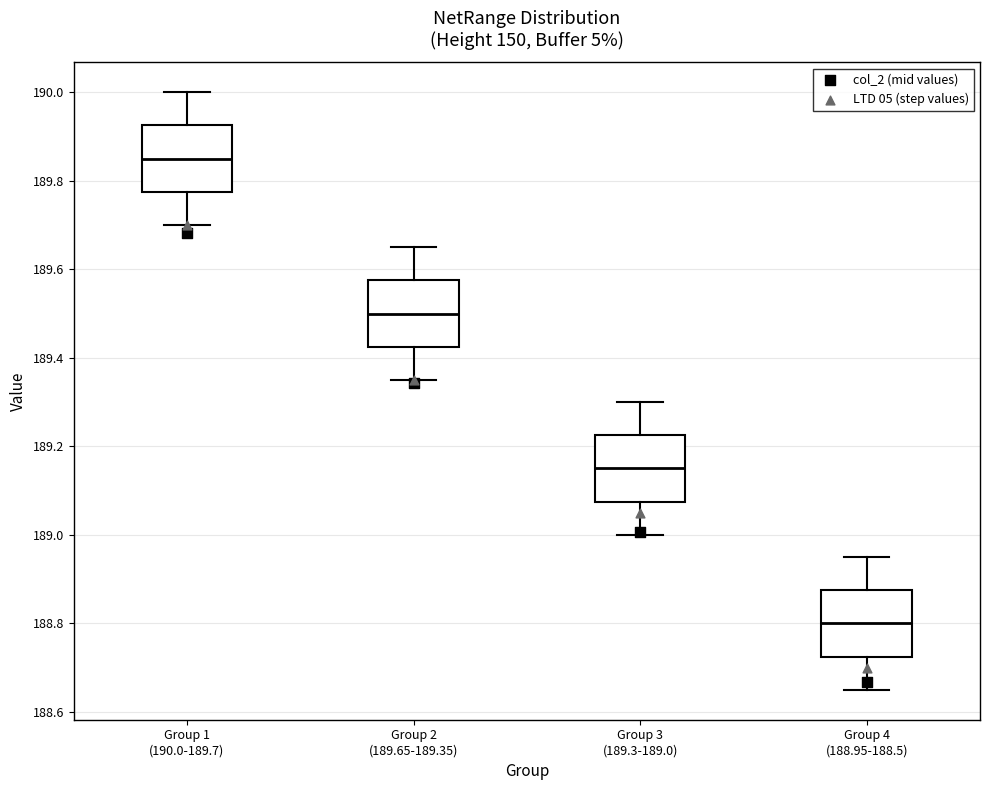

Where does the median line of the box for Group 3 (189.3-189.0) sit on the y-axis? The values are not printed on the chart, so give them approximately, as read against the axis.

189.16